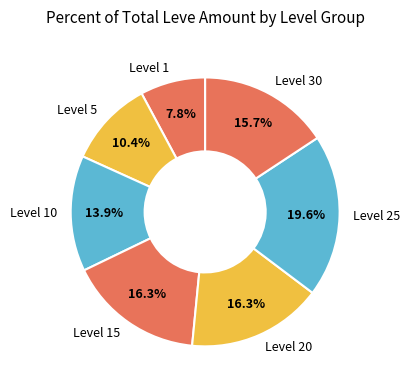

Which slice is the largest?

Level 25